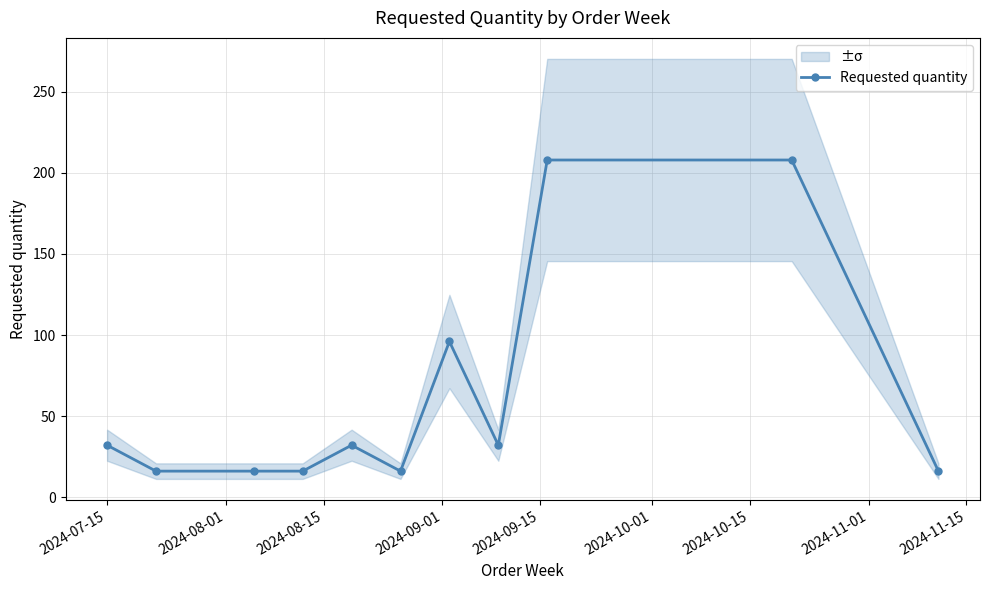

What is the sum of all values?

688